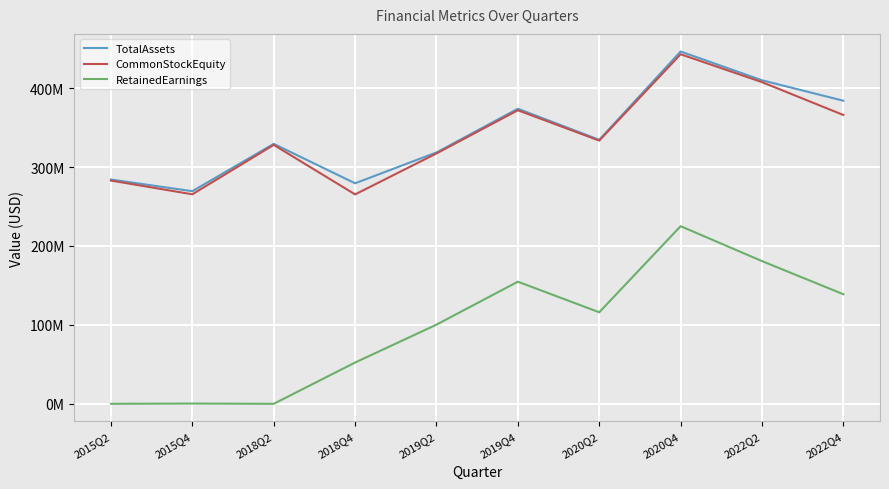

Between 2022Q2 and 2019Q2, which is larger?

2022Q2